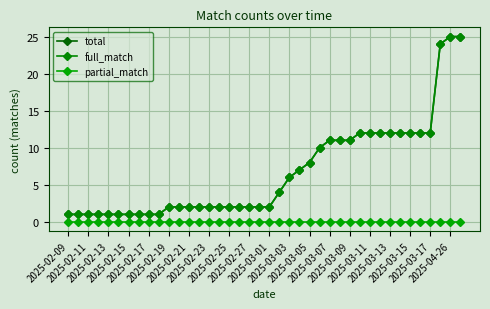

Does the chart have visible grid lines?

Yes